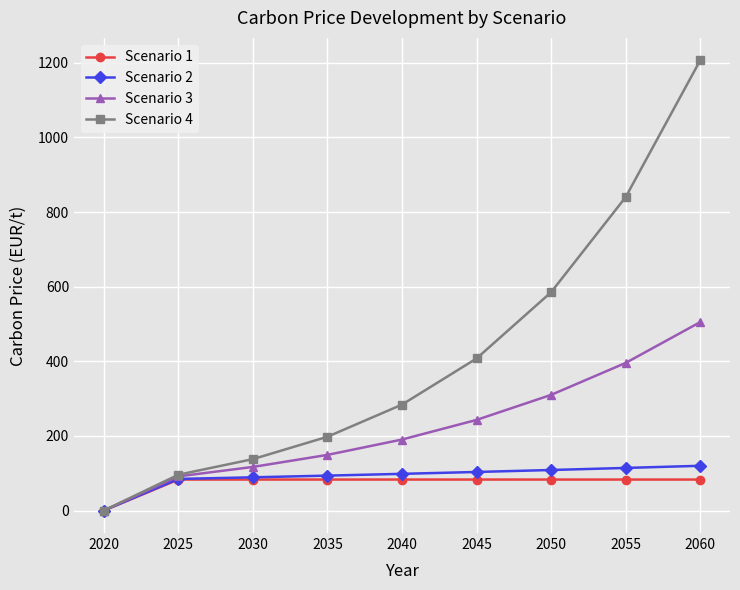

What is the sum of the Scenario 2 values at 2030 and 2055?

203.2